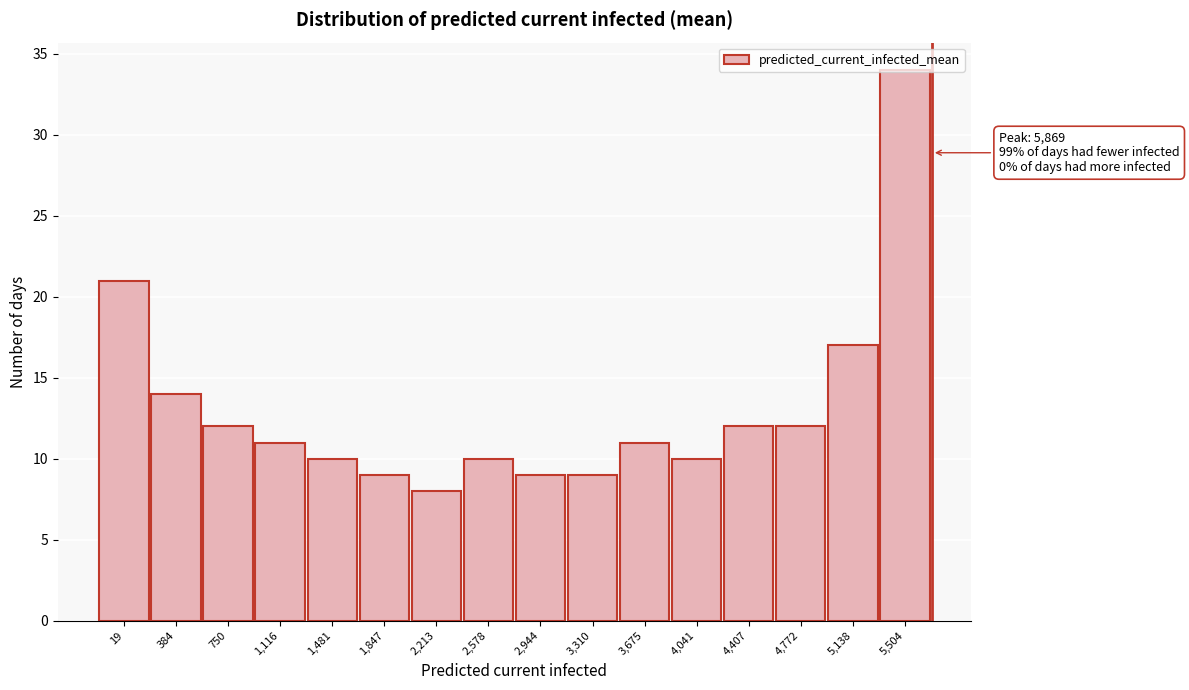

Approximately how many times larger is the value at 4,407 compared to 1,116?

1.1